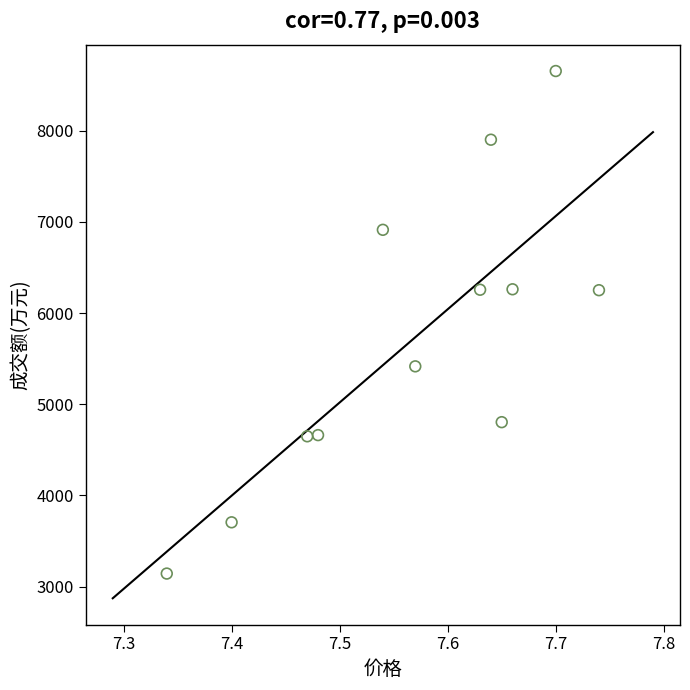

What is the range of Y values (max minus min)?

5510